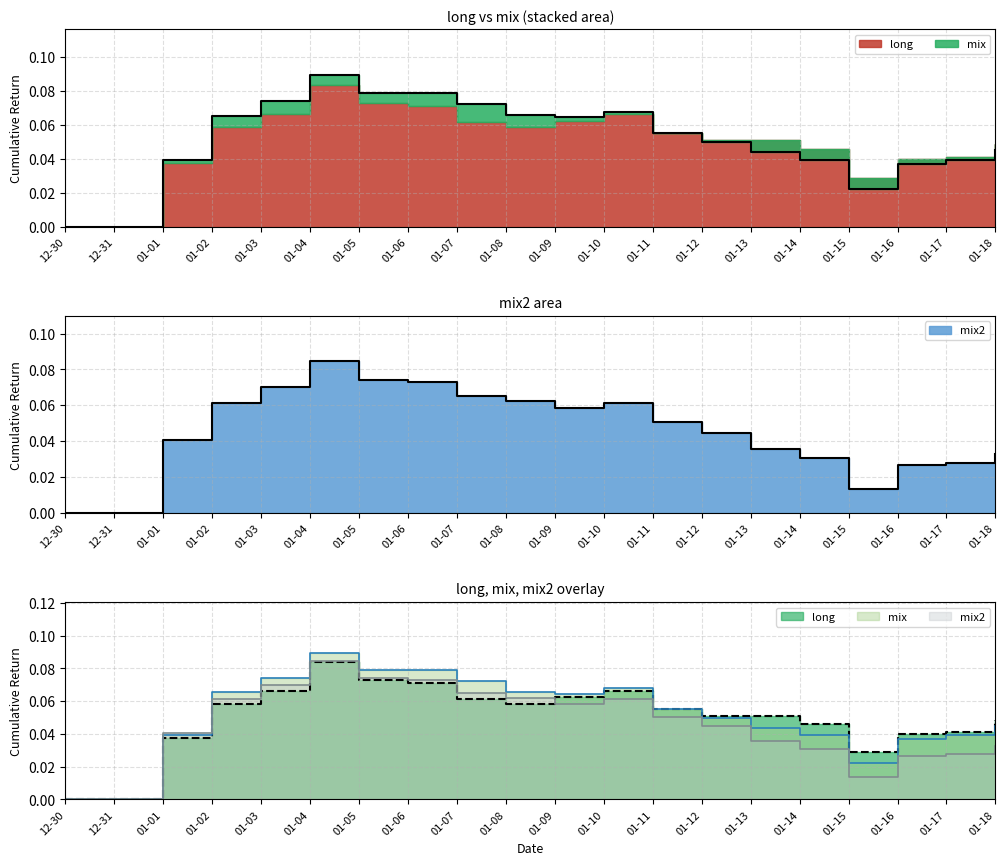

What is the sum of the long values at 01-02 and 01-04?

0.1